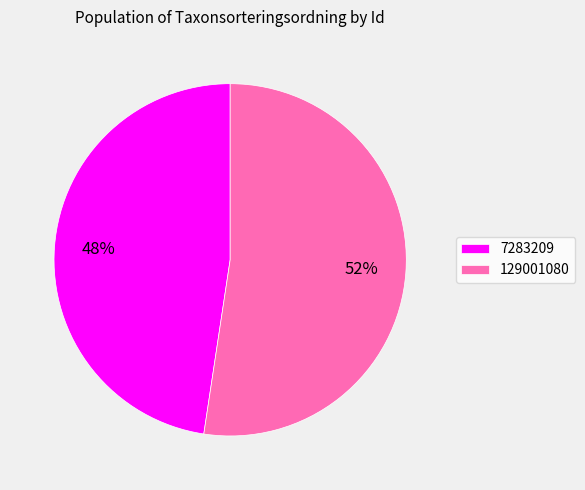

Combined, do 7283209 and 129001080 account for over 50%?

Yes